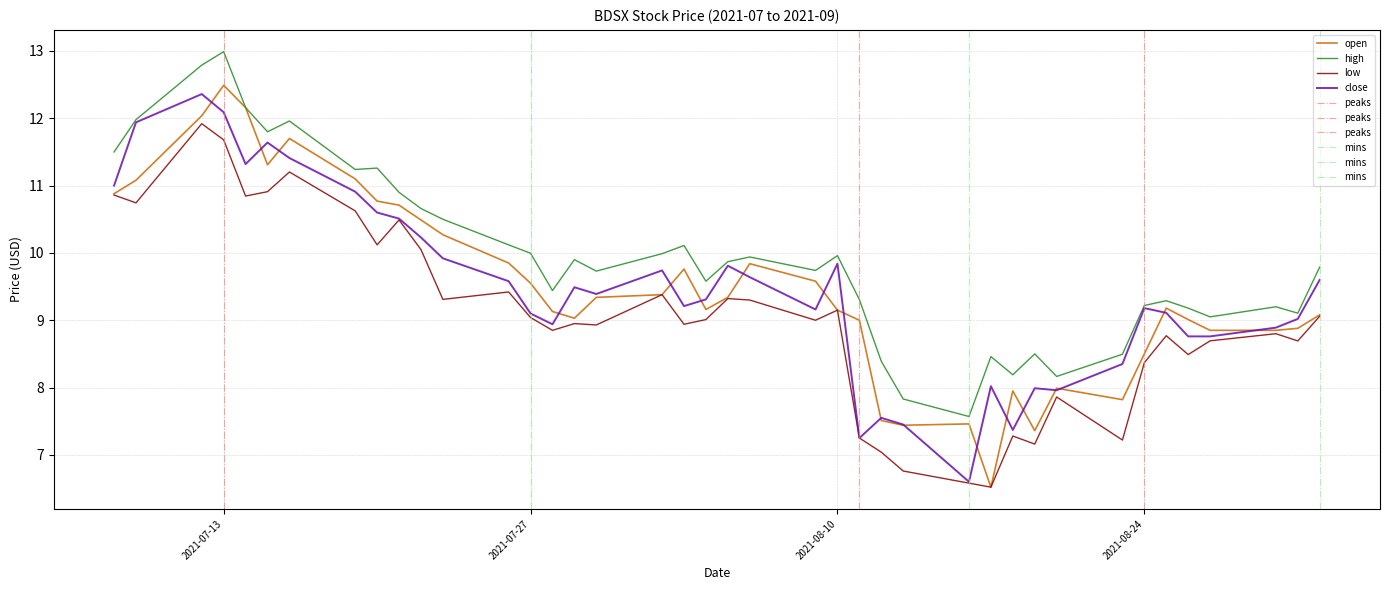

Reading left to right, transcribe all the data shown in this chart.

open: 2021-07-08=10.9	2021-07-09=11.1	2021-07-12=12.0	2021-07-13=12.5	2021-07-14=12.2	2021-07-15=11.3	2021-07-16=11.7	2021-07-19=11.1	2021-07-20=10.8	2021-07-21=10.7	2021-07-22=10.5	2021-07-23=10.3	2021-07-26=9.8	2021-07-27=9.6	2021-07-28=9.1	2021-07-29=9.0	2021-07-30=9.3	2021-08-02=9.4	2021-08-03=9.8	2021-08-04=9.2	2021-08-05=9.3	2021-08-06=9.8	2021-08-09=9.6	2021-08-10=9.2	2021-08-11=9.0	2021-08-12=7.5	2021-08-13=7.4	2021-08-16=7.5	2021-08-17=6.5	2021-08-18=8.0	2021-08-19=7.4	2021-08-20=8.0	2021-08-23=7.8	2021-08-24=8.5	2021-08-25=9.2	2021-08-26=9.0	2021-08-27=8.8	2021-08-30=8.8	2021-08-31=8.9	2021-09-01=9.1
high: 2021-07-08=11.5	2021-07-09=12.0	2021-07-12=12.8	2021-07-13=13.0	2021-07-14=12.2	2021-07-15=11.8	2021-07-16=12.0	2021-07-19=11.2	2021-07-20=11.3	2021-07-21=10.9	2021-07-22=10.7	2021-07-23=10.5	2021-07-26=10.1	2021-07-27=10.0	2021-07-28=9.4	2021-07-29=9.9	2021-07-30=9.7	2021-08-02=10.0	2021-08-03=10.1	2021-08-04=9.6	2021-08-05=9.9	2021-08-06=9.9	2021-08-09=9.7	2021-08-10=10.0	2021-08-11=9.3	2021-08-12=8.4	2021-08-13=7.8	2021-08-16=7.6	2021-08-17=8.5	2021-08-18=8.2	2021-08-19=8.5	2021-08-20=8.2	2021-08-23=8.5	2021-08-24=9.2	2021-08-25=9.3	2021-08-26=9.2	2021-08-27=9.1	2021-08-30=9.2	2021-08-31=9.1	2021-09-01=9.8
low: 2021-07-08=10.9	2021-07-09=10.7	2021-07-12=11.9	2021-07-13=11.7	2021-07-14=10.8	2021-07-15=10.9	2021-07-16=11.2	2021-07-19=10.6	2021-07-20=10.1	2021-07-21=10.5	2021-07-22=10.1	2021-07-23=9.3	2021-07-26=9.4	2021-07-27=9.0	2021-07-28=8.8	2021-07-29=8.9	2021-07-30=8.9	2021-08-02=9.4	2021-08-03=8.9	2021-08-04=9.0	2021-08-05=9.3	2021-08-06=9.3	2021-08-09=9.0	2021-08-10=9.2	2021-08-11=7.2	2021-08-12=7.0	2021-08-13=6.8	2021-08-16=6.6	2021-08-17=6.5	2021-08-18=7.3	2021-08-19=7.2	2021-08-20=7.9	2021-08-23=7.2	2021-08-24=8.4	2021-08-25=8.8	2021-08-26=8.5	2021-08-27=8.7	2021-08-30=8.8	2021-08-31=8.7	2021-09-01=9.1
close: 2021-07-08=11.0	2021-07-09=11.9	2021-07-12=12.4	2021-07-13=12.1	2021-07-14=11.3	2021-07-15=11.6	2021-07-16=11.4	2021-07-19=10.9	2021-07-20=10.6	2021-07-21=10.5	2021-07-22=10.2	2021-07-23=9.9	2021-07-26=9.6	2021-07-27=9.1	2021-07-28=8.9	2021-07-29=9.5	2021-07-30=9.4	2021-08-02=9.7	2021-08-03=9.2	2021-08-04=9.3	2021-08-05=9.8	2021-08-06=9.6	2021-08-09=9.2	2021-08-10=9.8	2021-08-11=7.2	2021-08-12=7.5	2021-08-13=7.5	2021-08-16=6.6	2021-08-17=8.0	2021-08-18=7.4	2021-08-19=8.0	2021-08-20=8.0	2021-08-23=8.3	2021-08-24=9.2	2021-08-25=9.1	2021-08-26=8.8	2021-08-27=8.8	2021-08-30=8.9	2021-08-31=9.0	2021-09-01=9.6